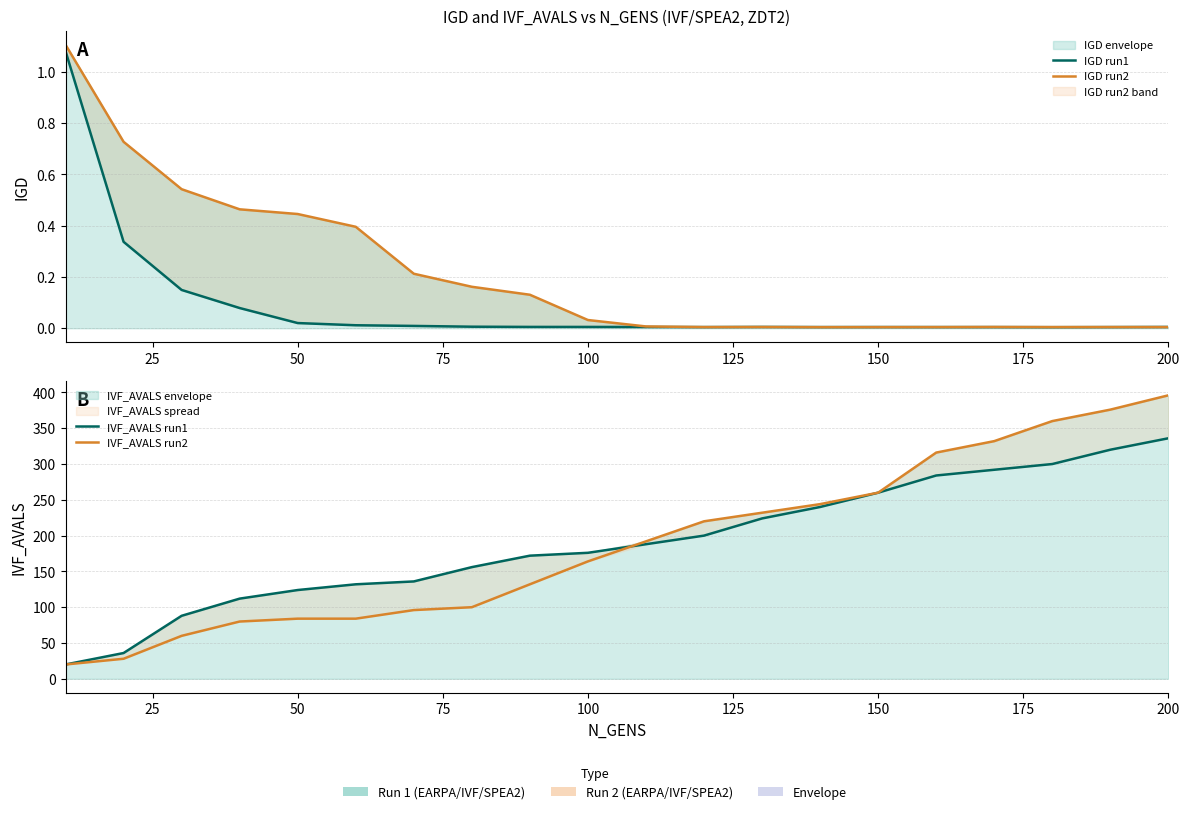

True or false: IGD run2 has more than 0 interior local peaks.

True